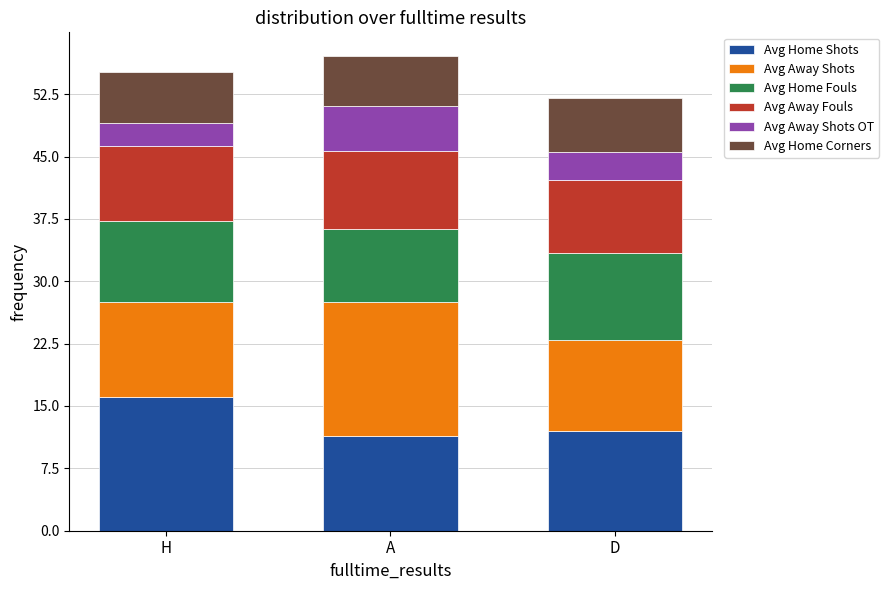

Are the bars grouped side by side (vs. stacked)?

No